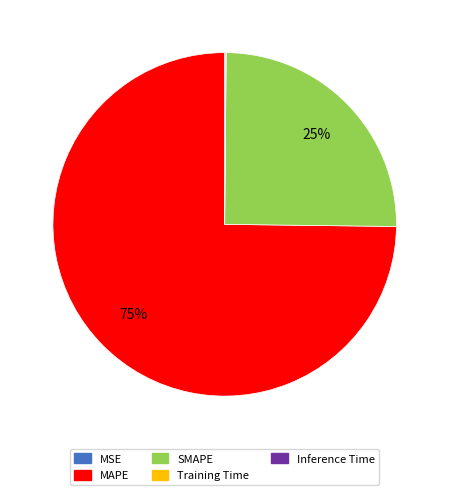

Does any single category account for the majority?

Yes